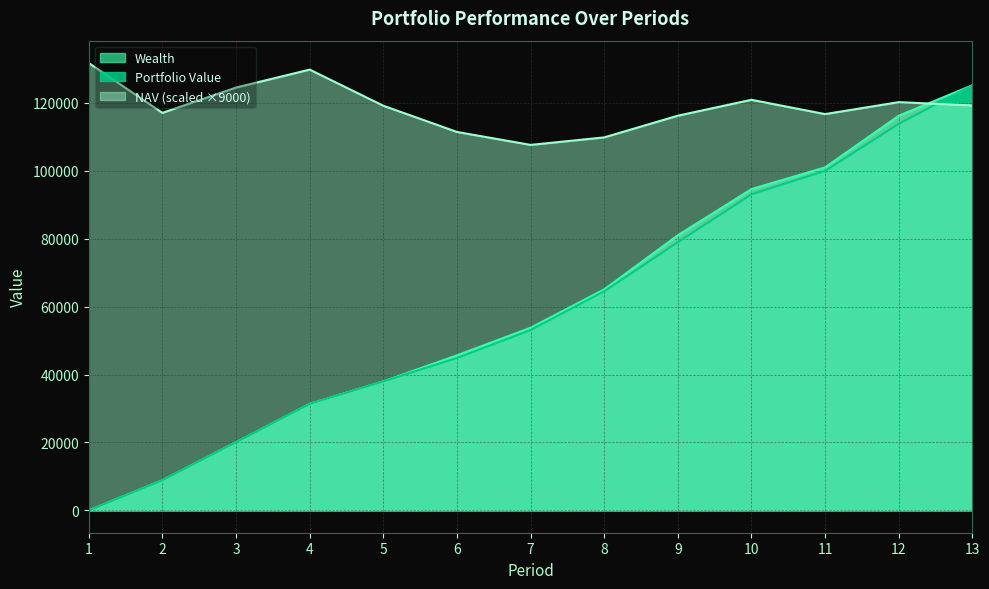

The value of Portfolio Value at 2 is 5507.7. True or false?

False